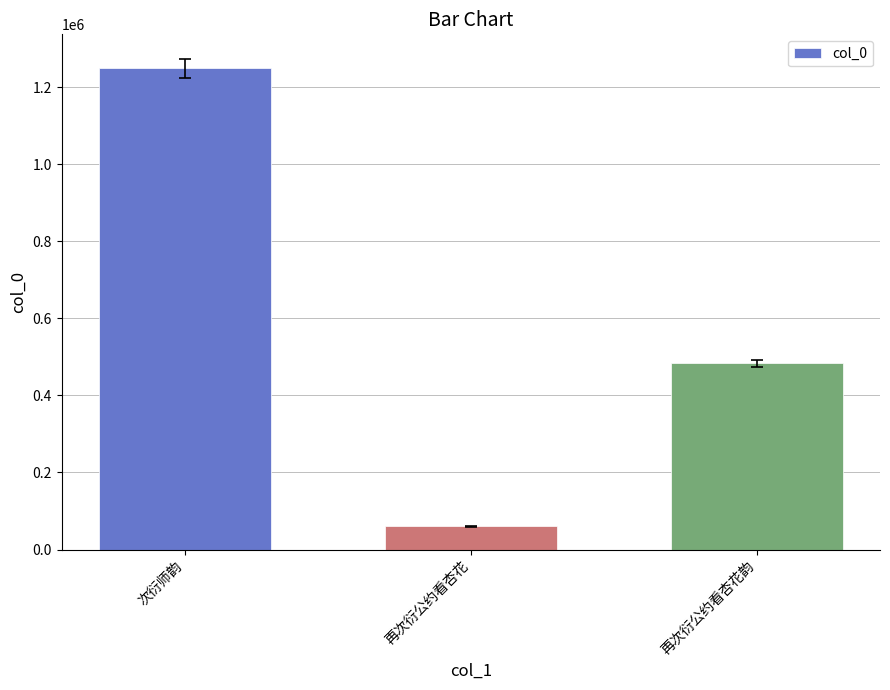

True or false: the data shows 1248152 at 次衍师韵.

True